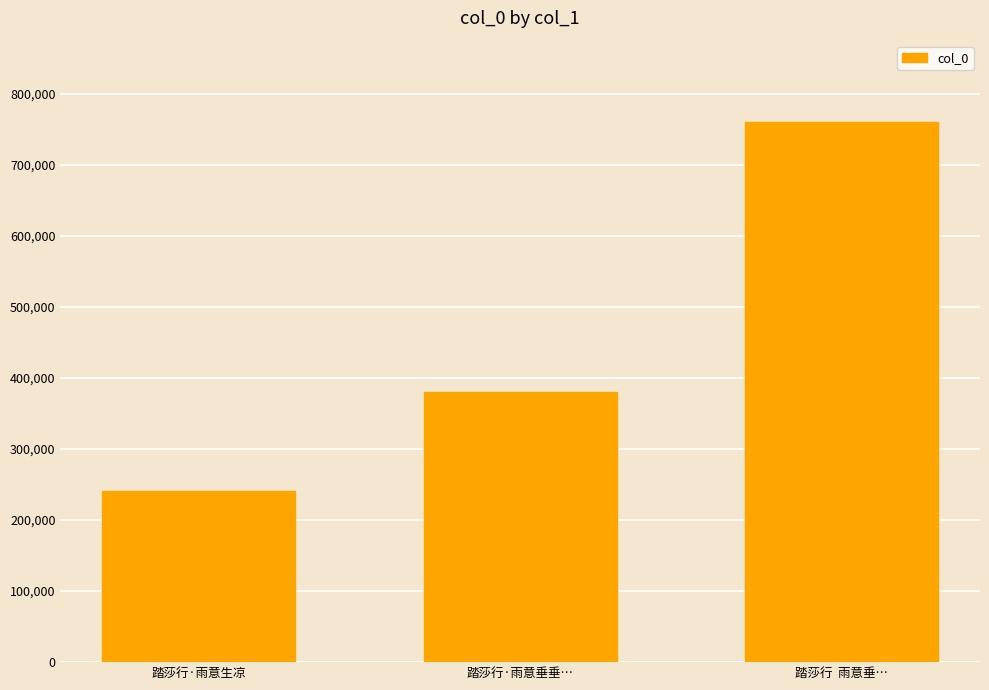

How many bars are there in total?

3